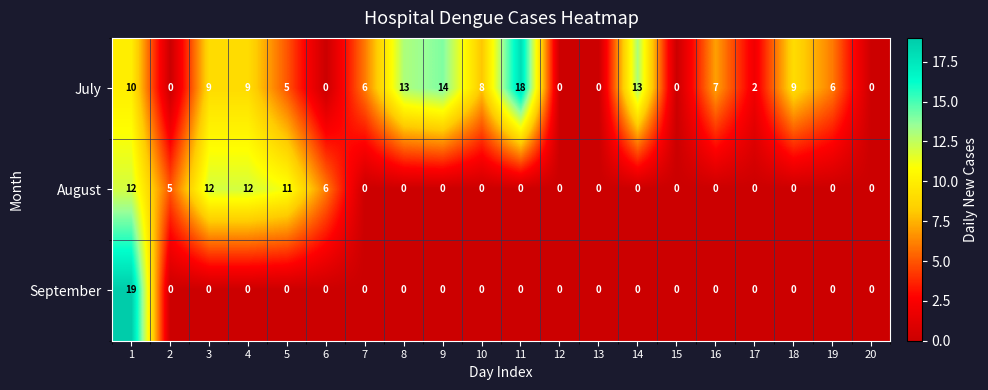

Which series changed the most between 3 and 18?

August